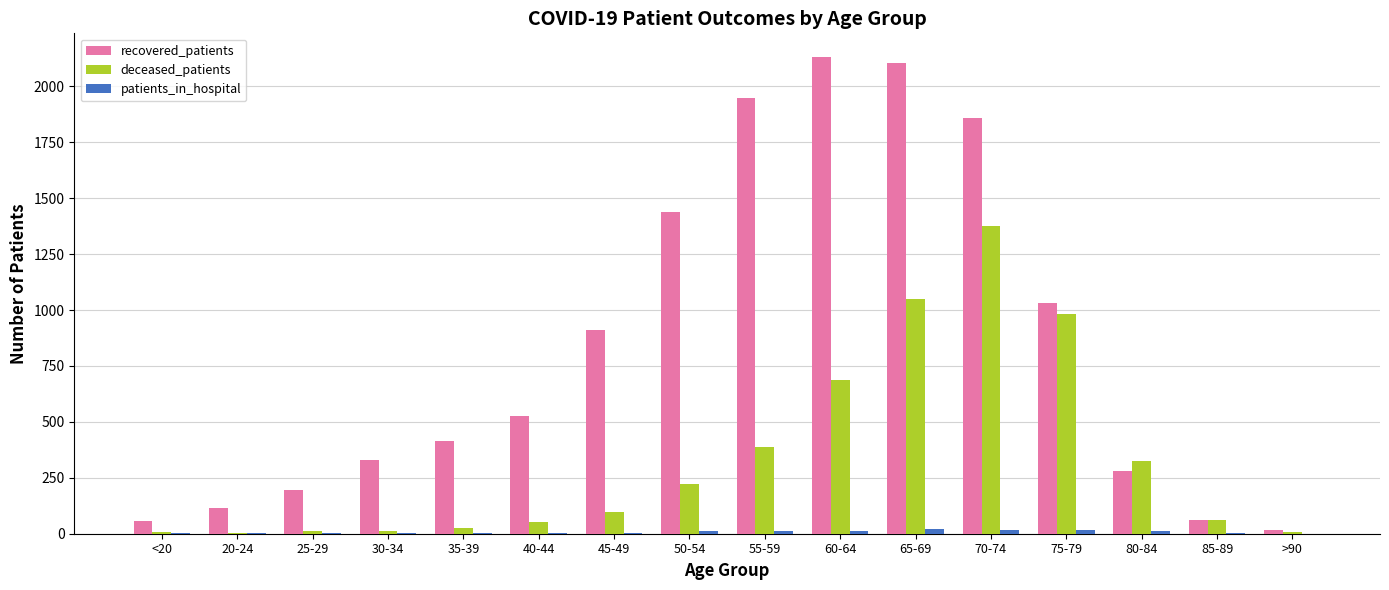

Which series has the largest total across all categories?

recovered_patients